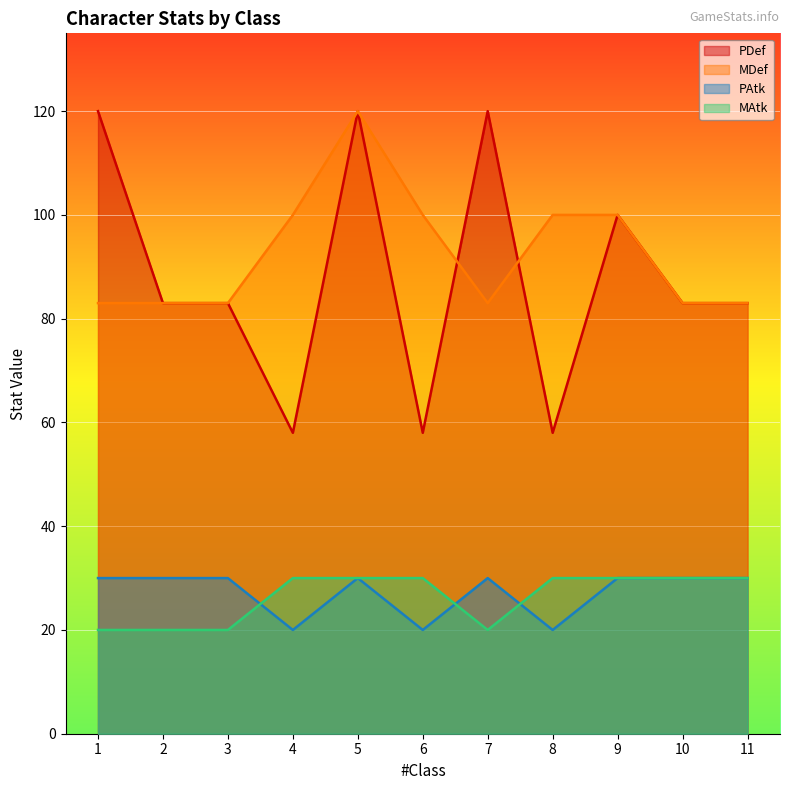

What is the lowest value of the MDef series?

83